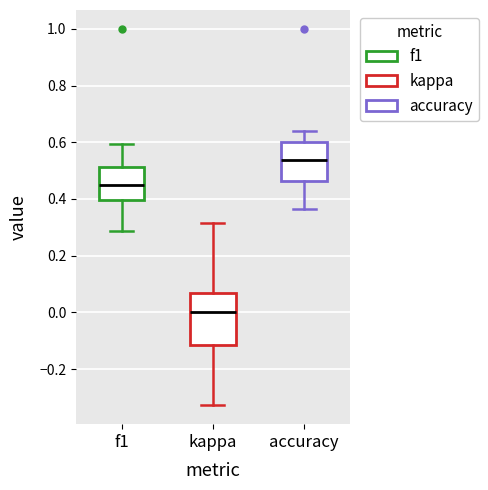

Reading left to right, read every box against the y-axis: the position of its median line, the range the box covers, and the ends of its whiskers. The values are not printed on the chart, so give them approximately, as read against the axis.

f1: median 0.46, box 0.40 to 0.52, whiskers 0.28 to 0.60
kappa: median 0.00, box -0.12 to 0.06, whiskers -0.32 to 0.32
accuracy: median 0.54, box 0.46 to 0.60, whiskers 0.36 to 0.64